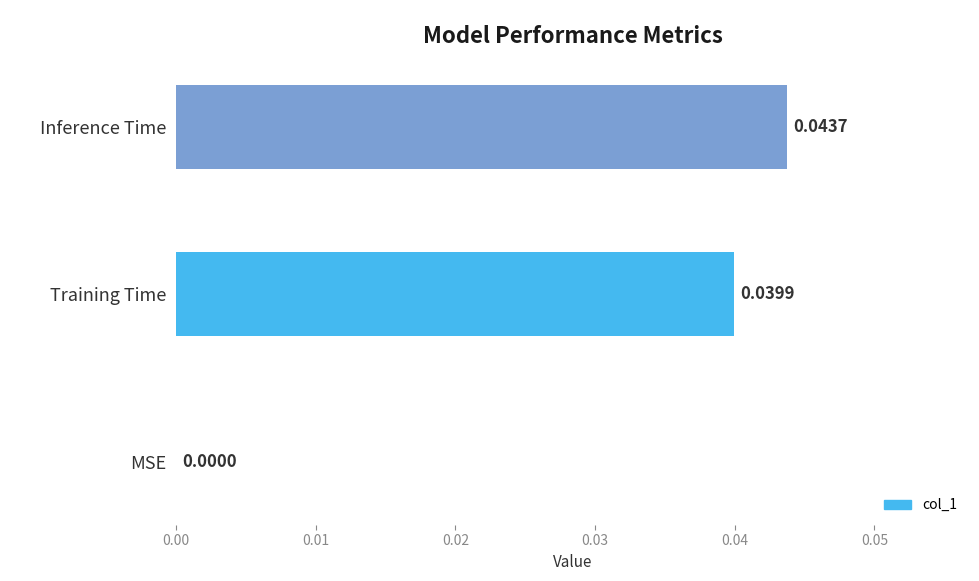

Between Inference Time and MSE, which is larger?

Inference Time